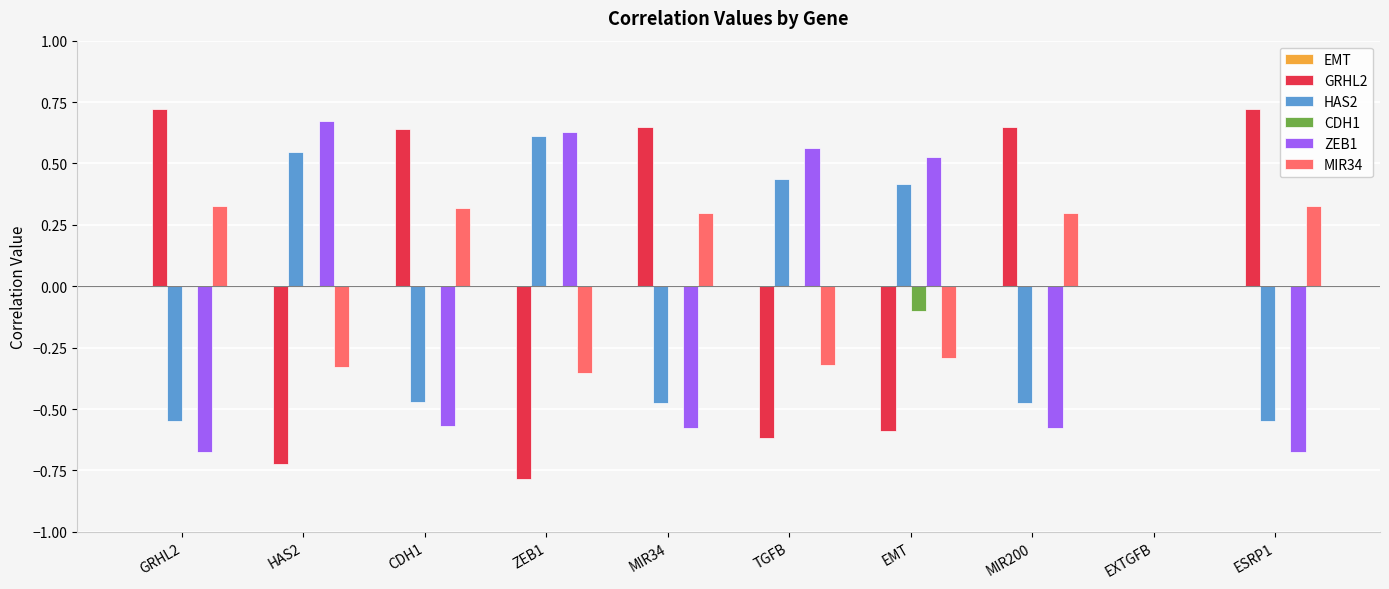

Is the value of ZEB1 at MIR200 greater than the value of GRHL2 at ESRP1?

No